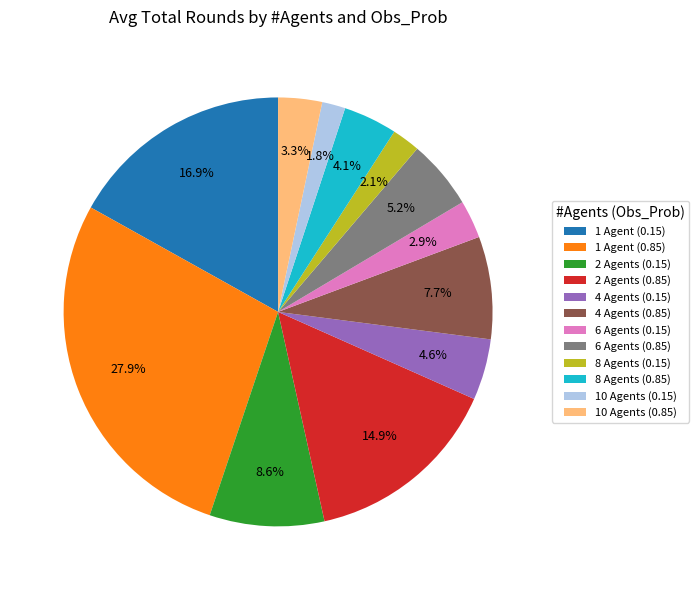

Is it true that 10 Agents (0.85) is 14% of the pie?

False